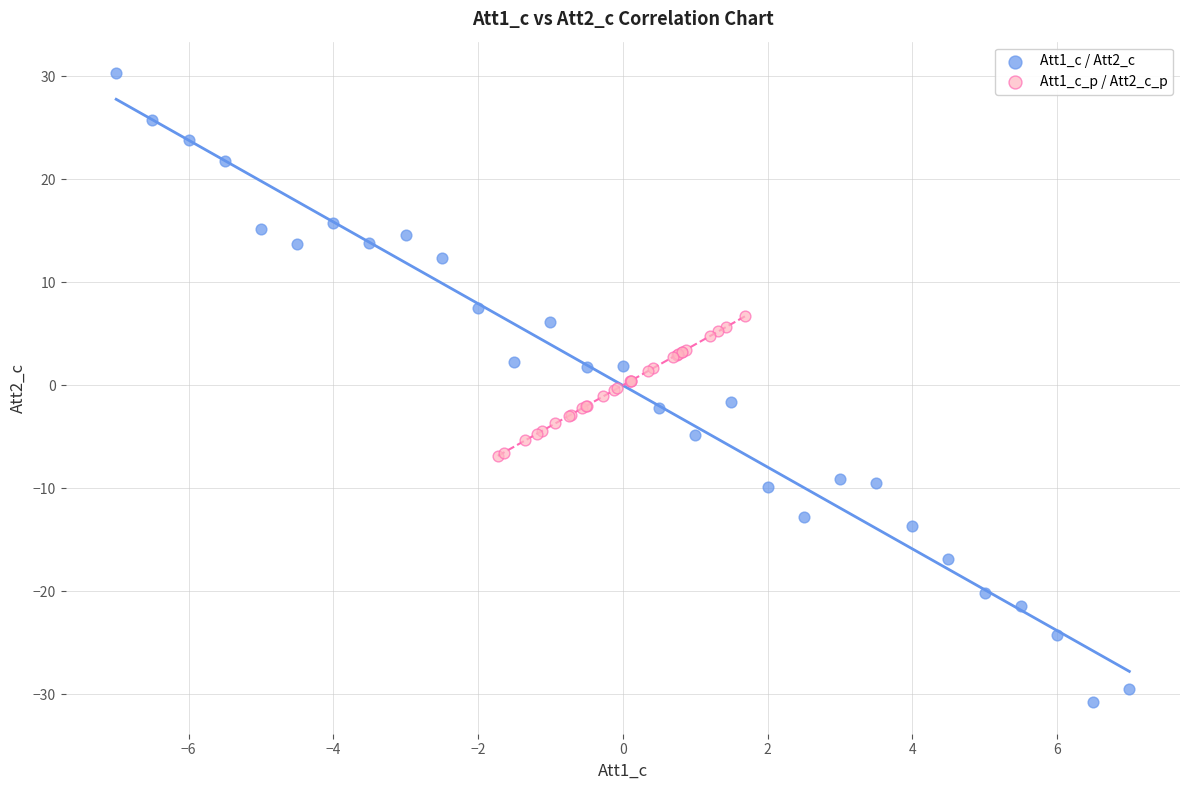

Which series reaches the maximum Y coordinate?

Att1_c / Att2_c